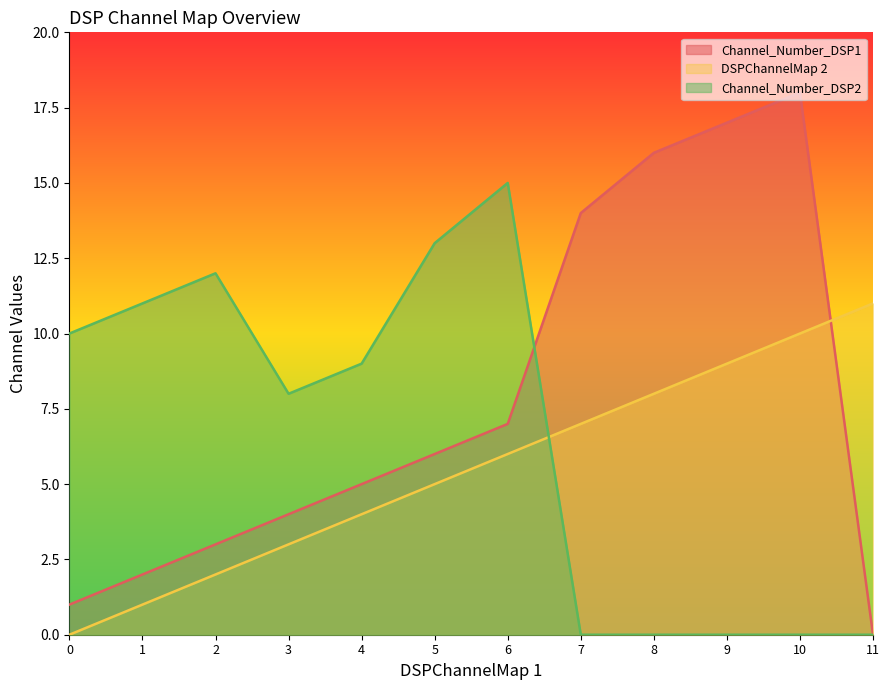

Where do Channel_Number_DSP2 and DSPChannelMap 2 first cross each other?

6 and 7